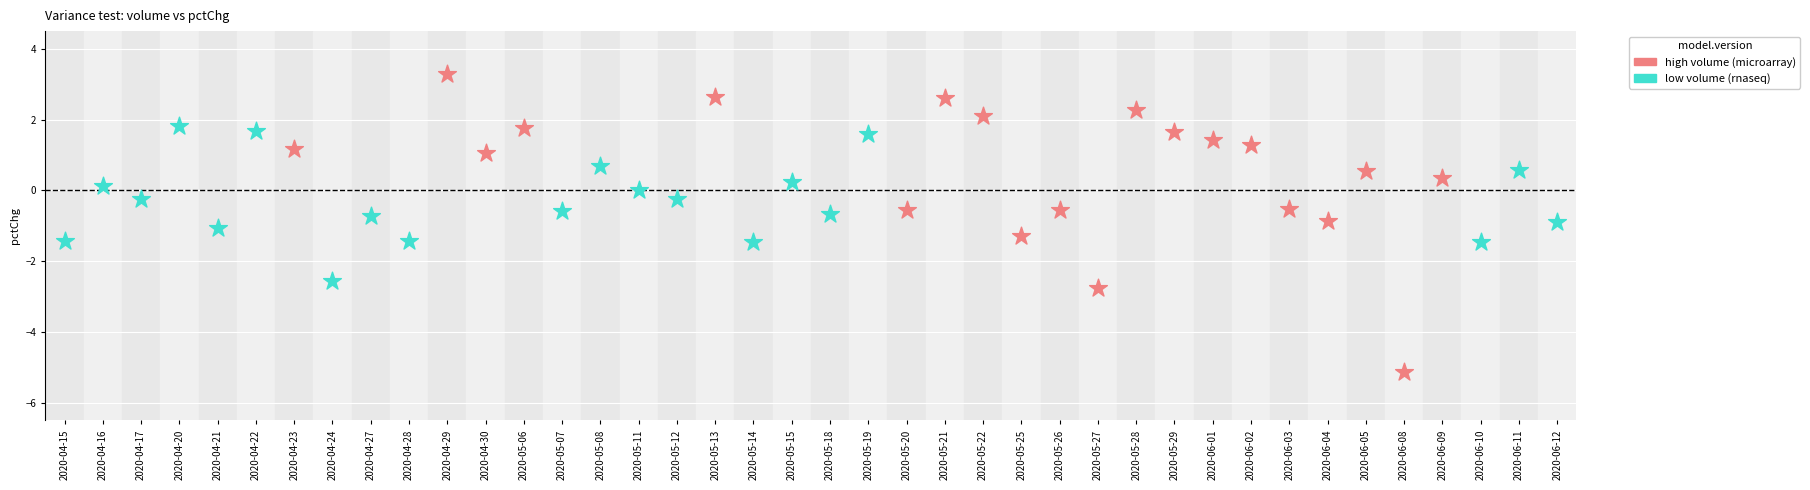

Which series reaches the minimum Y coordinate?

high volume (microarray)